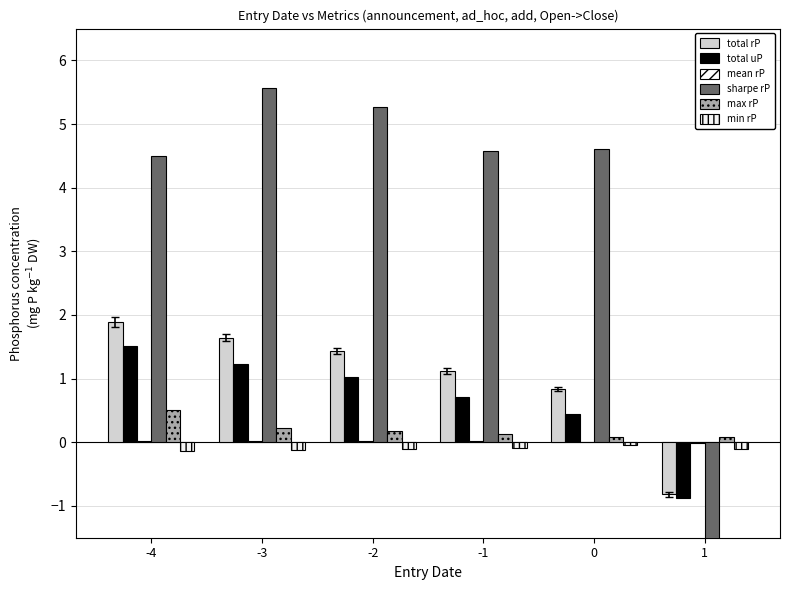

Read the total uP value at 0.

0.4